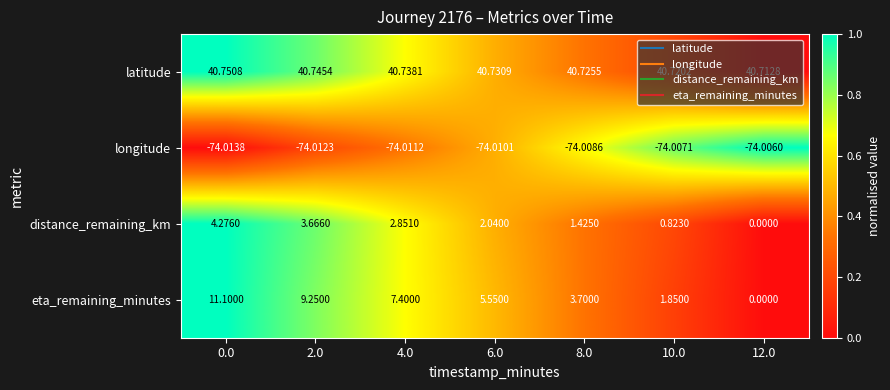

Which series changed the most between 4.0 and 6.0?

eta_remaining_minutes